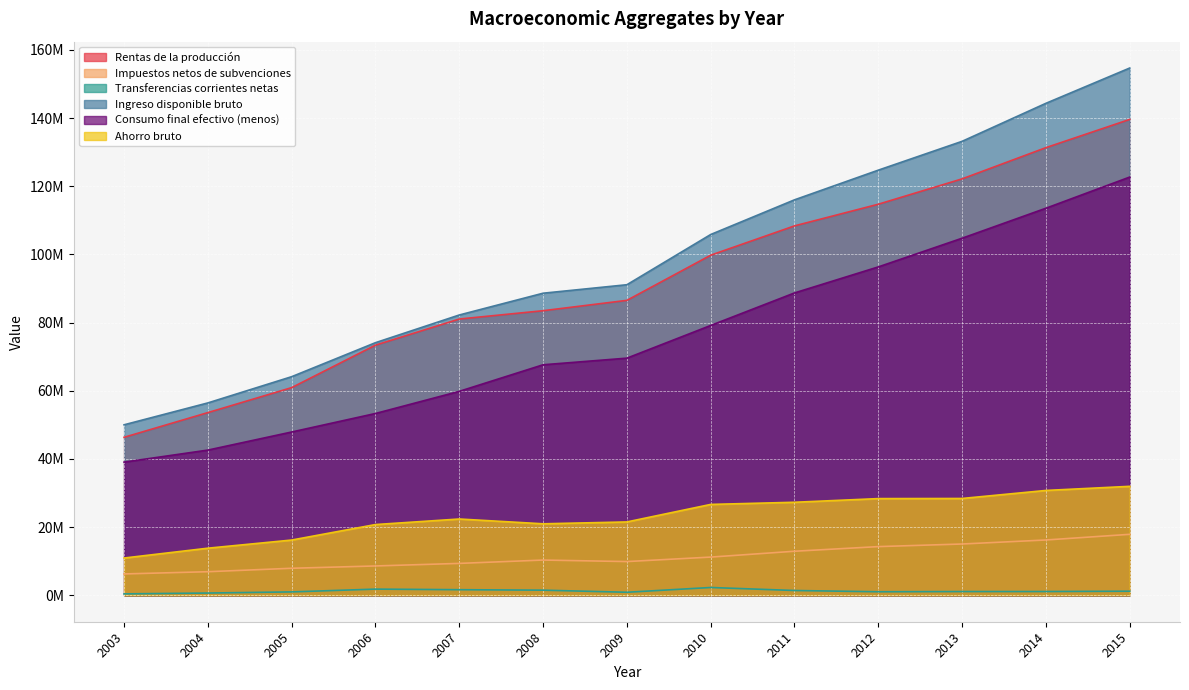

Is it true that Consumo final efectivo (menos) equals 68044860 at 2005?

False